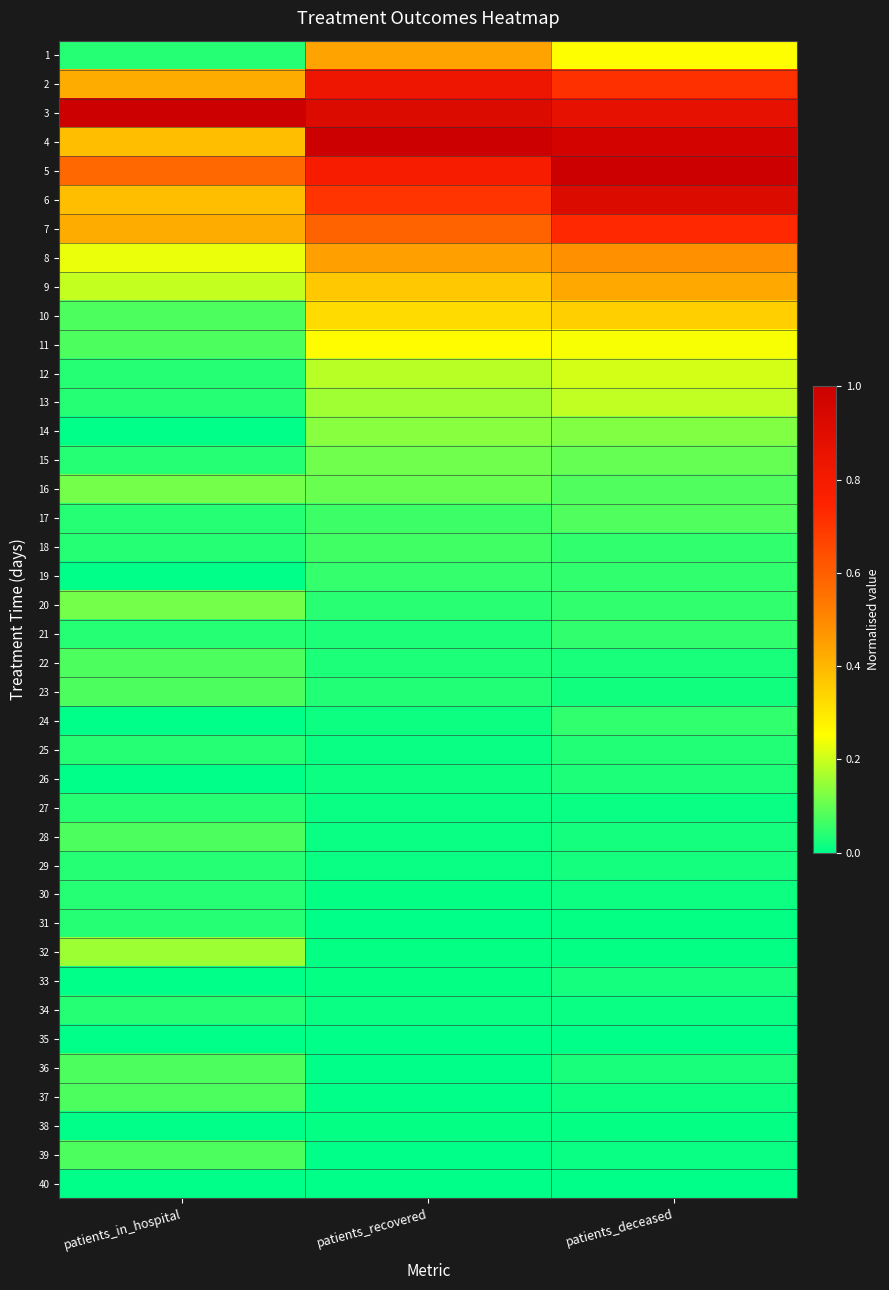

Which category has the lowest value across all series?

patients_in_hospital